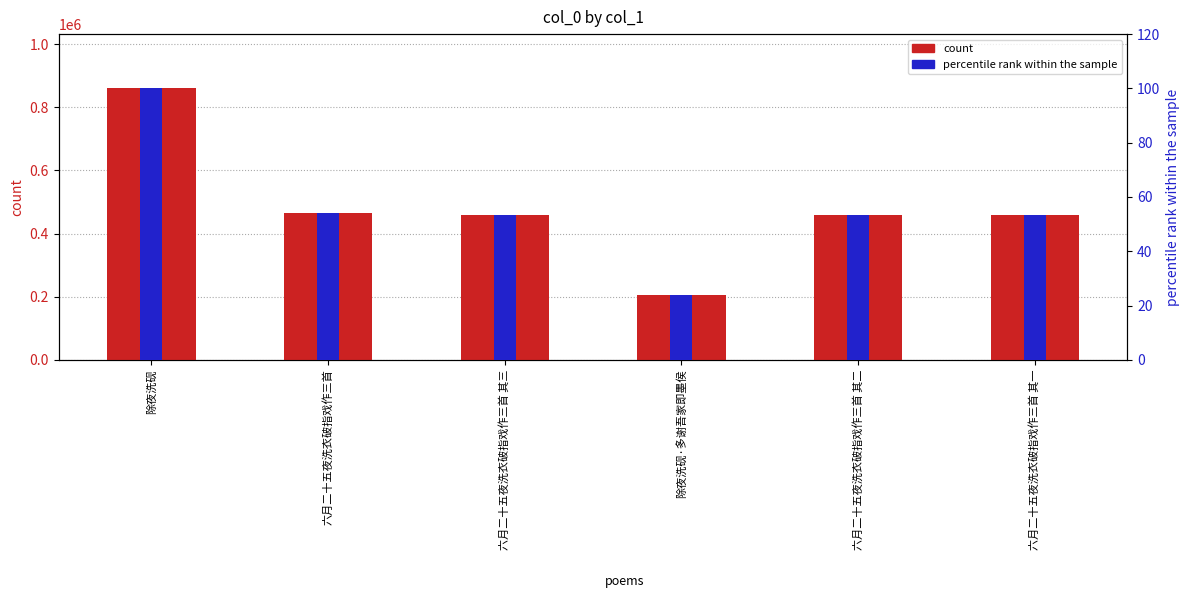

What is the spread (max minus min) of values at 六月二十五夜洗衣破指戏作三首 其三?

459546.6